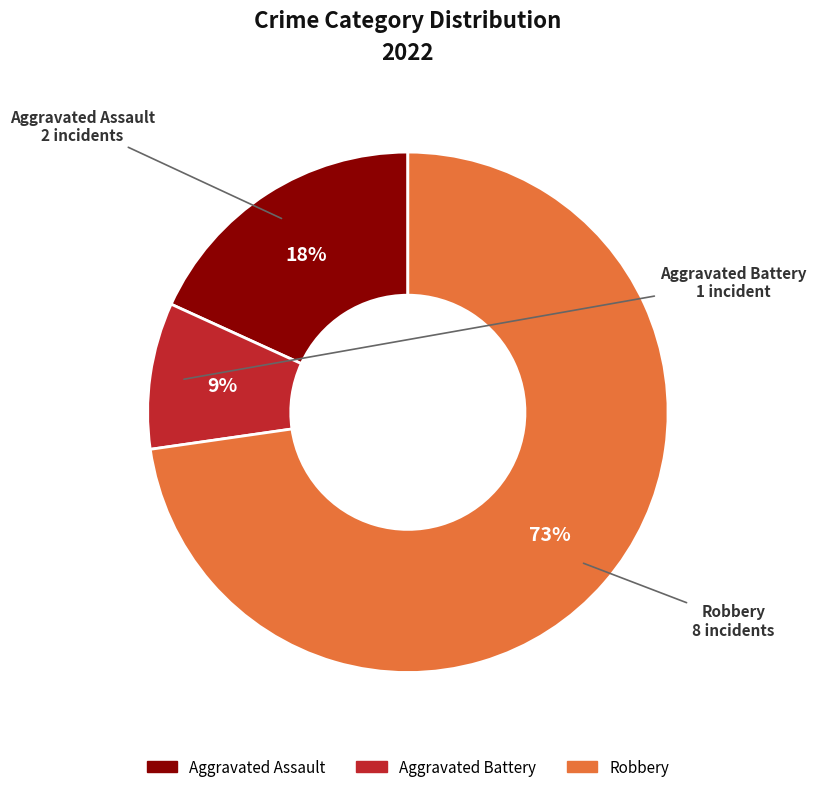

Rank the categories by value from lowest to highest.

Aggravated Battery, Aggravated Assault, Robbery